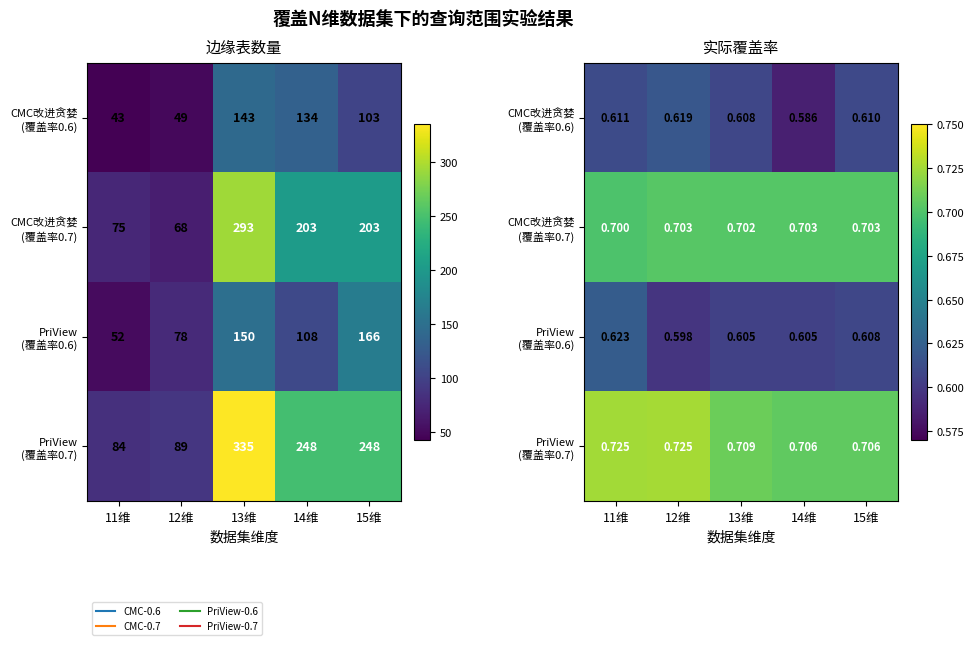

Read the PriView (覆盖率0.6) value at 11维.

0.6